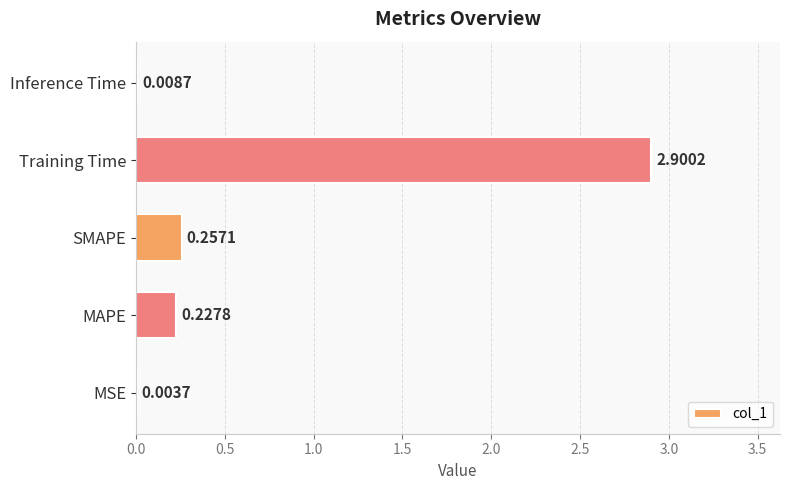

Where is the data nearest to the value 1?

SMAPE